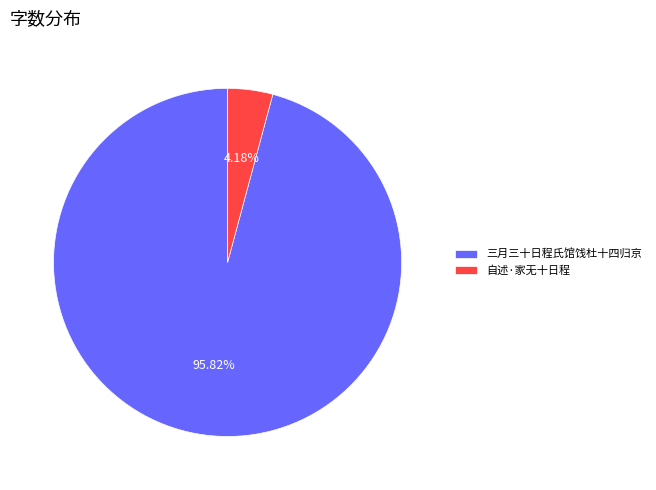

To the nearest percent, what is the difference between the largest and smallest slice percentages?

92%